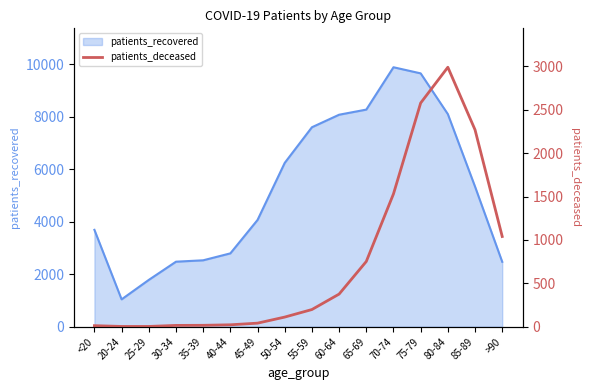

How many points are higher than both their immediate neighbors (excluding endpoints)?

1